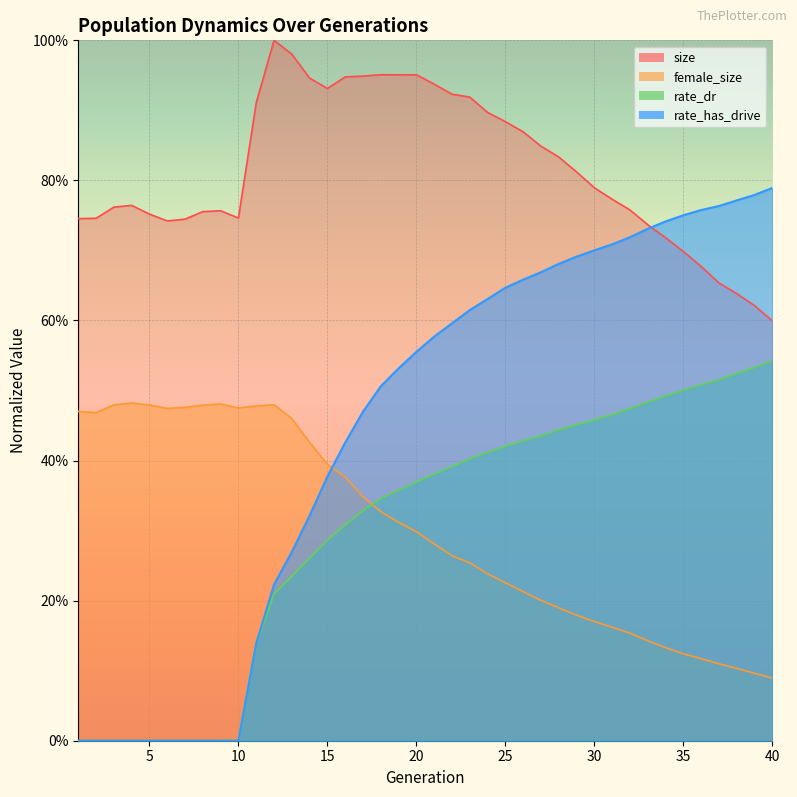

What is the total value across all series at 2?

1.2